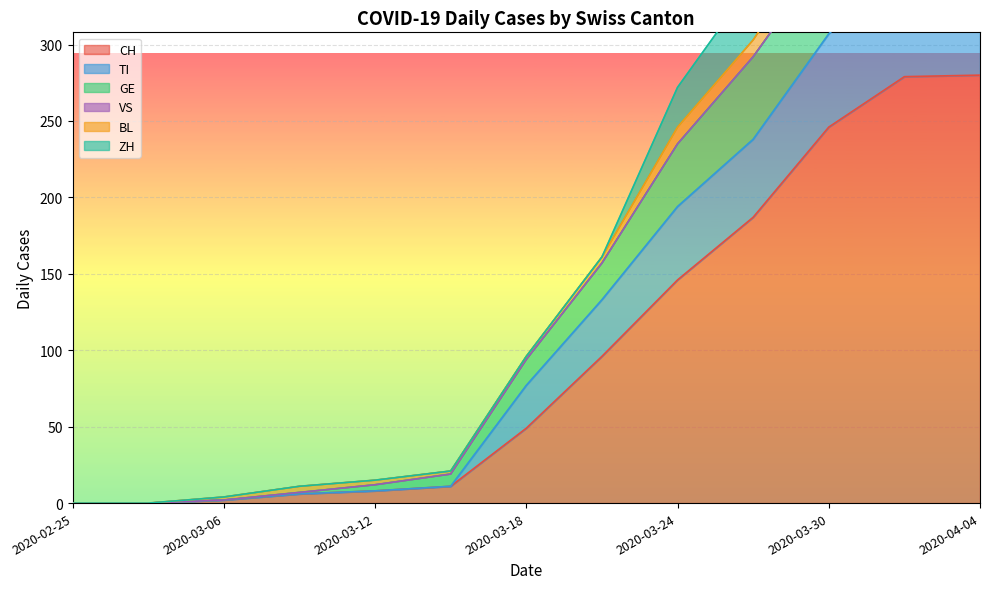

Which series has the largest total across all categories?

TI